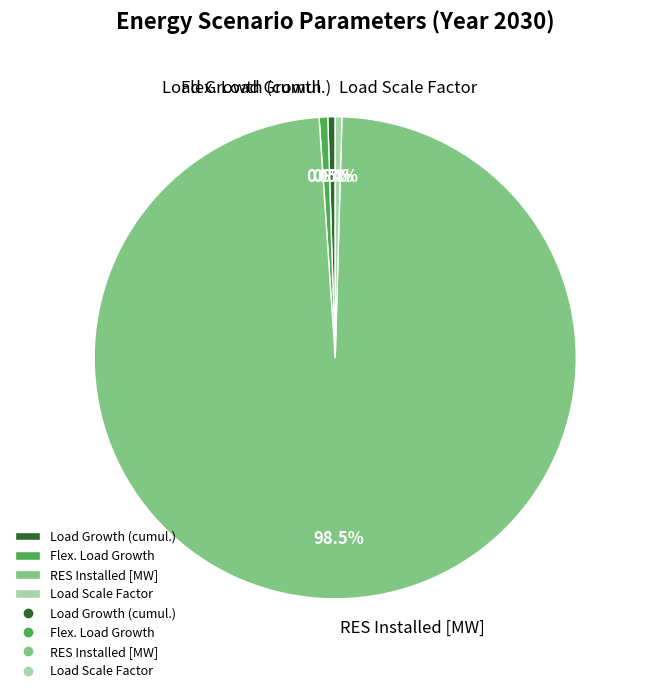

Approximately how many times larger is the value at RES Installed [MW] compared to Load Growth (cumul.)?

199.2